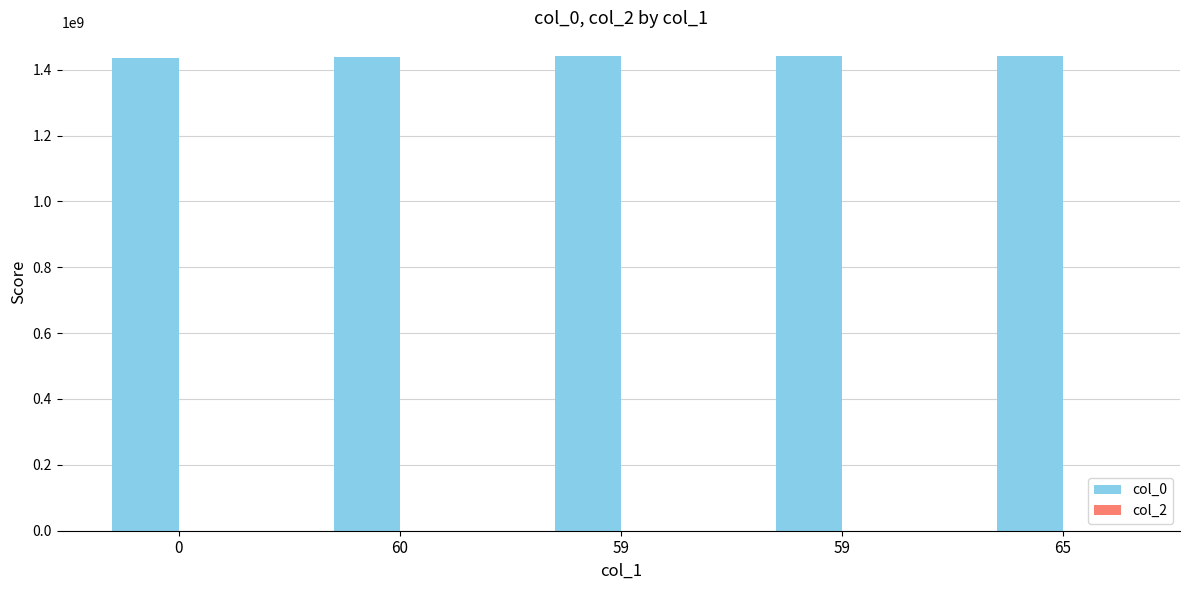

Does the chart contain stacked bars?

No